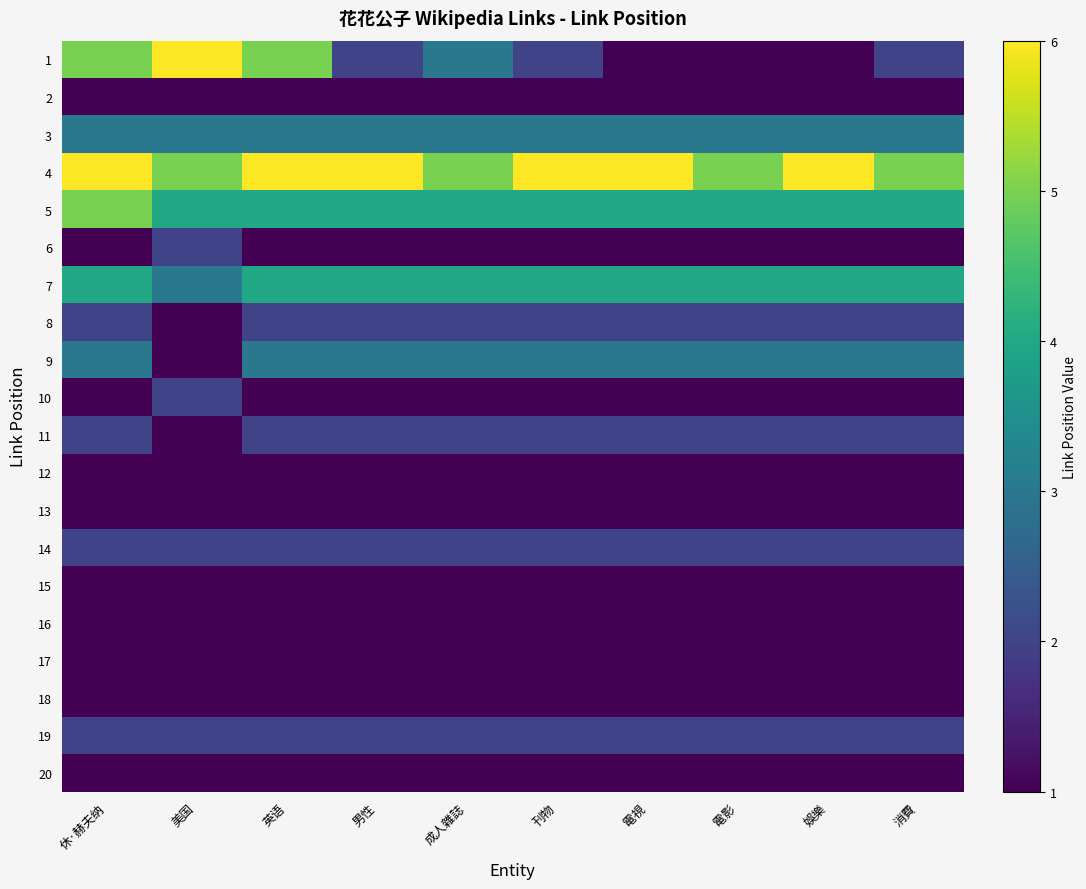

At how many categories does at least one series exceed 5?

7